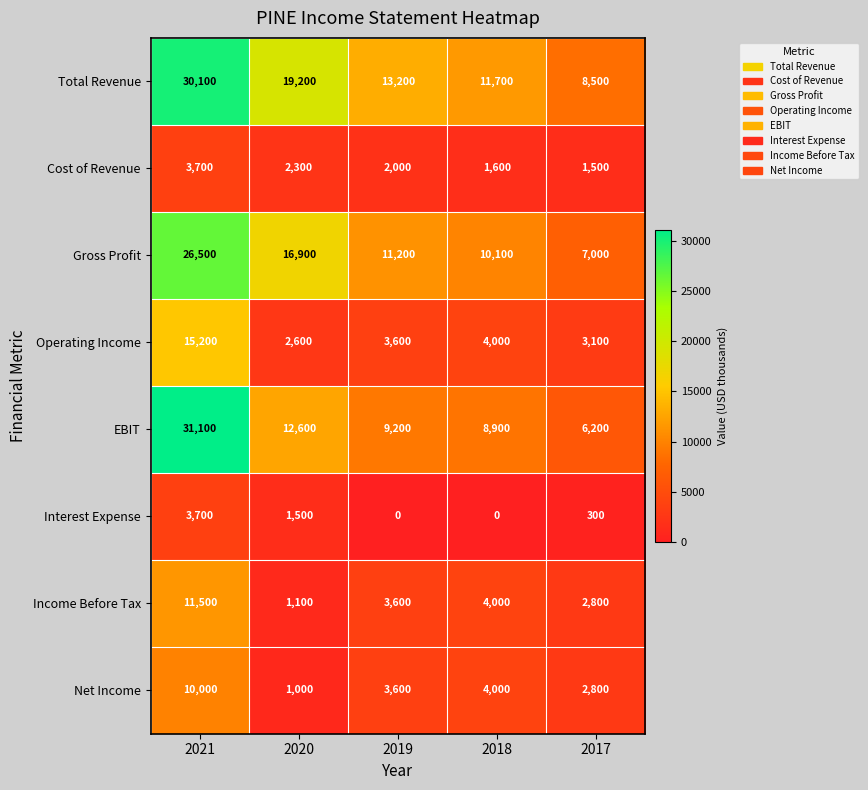

List the labels in order of Net Income value, smallest first.

2020, 2017, 2019, 2018, 2021